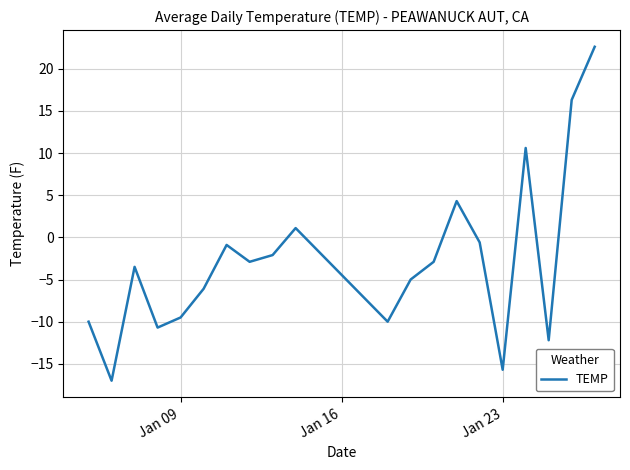

What is the smallest value displayed?

-17.0